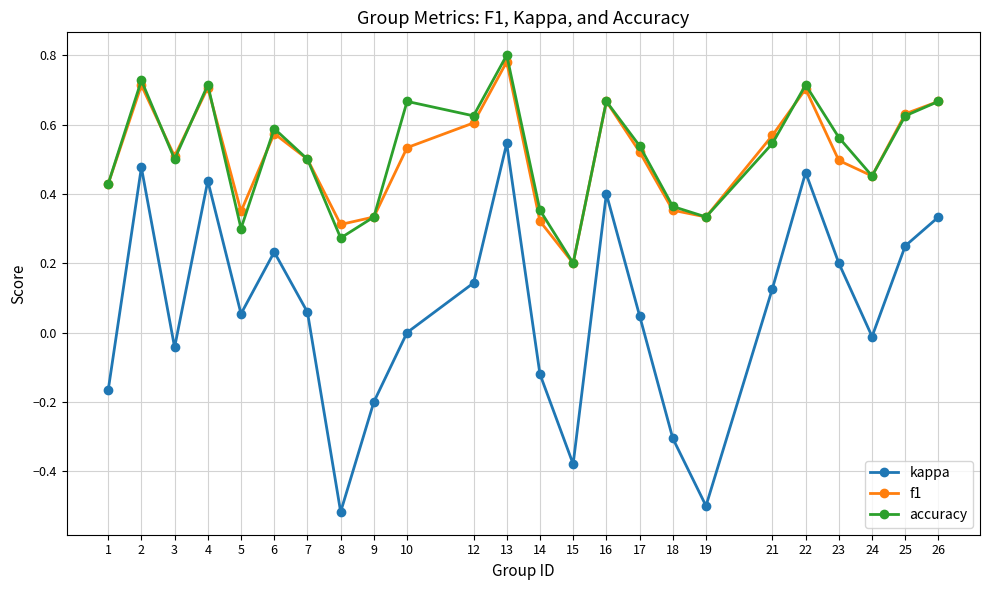

How many data points does each series have?

24